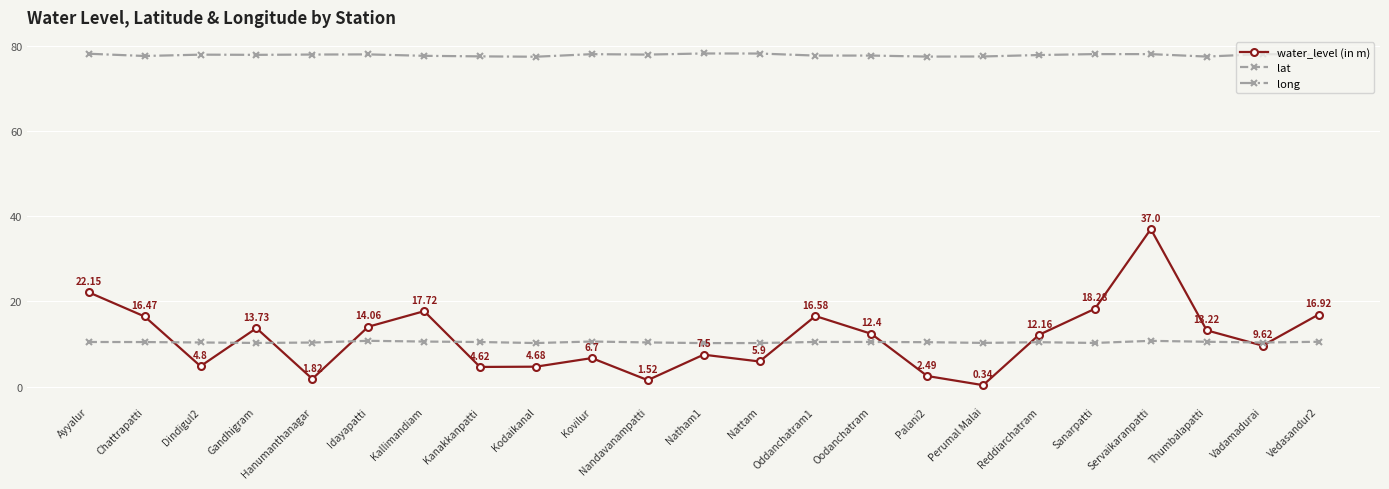

What position from the right is Oddanchatram1?

10